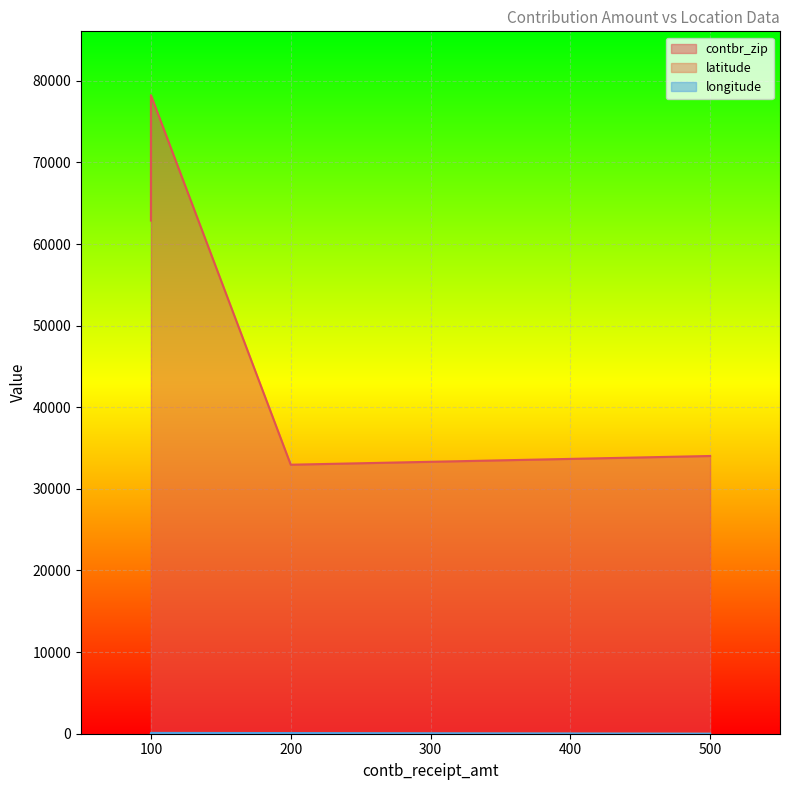

How many values in the longitude series exceed 89?

2